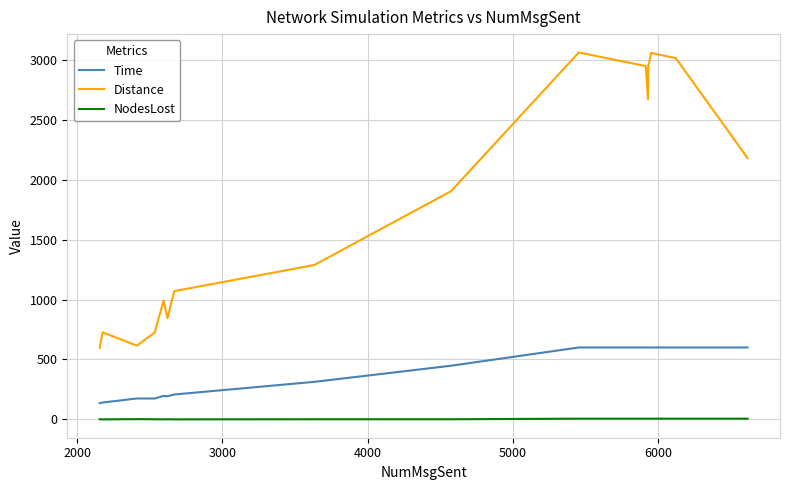

What are all the series names shown in the legend?

Time, Distance, NodesLost